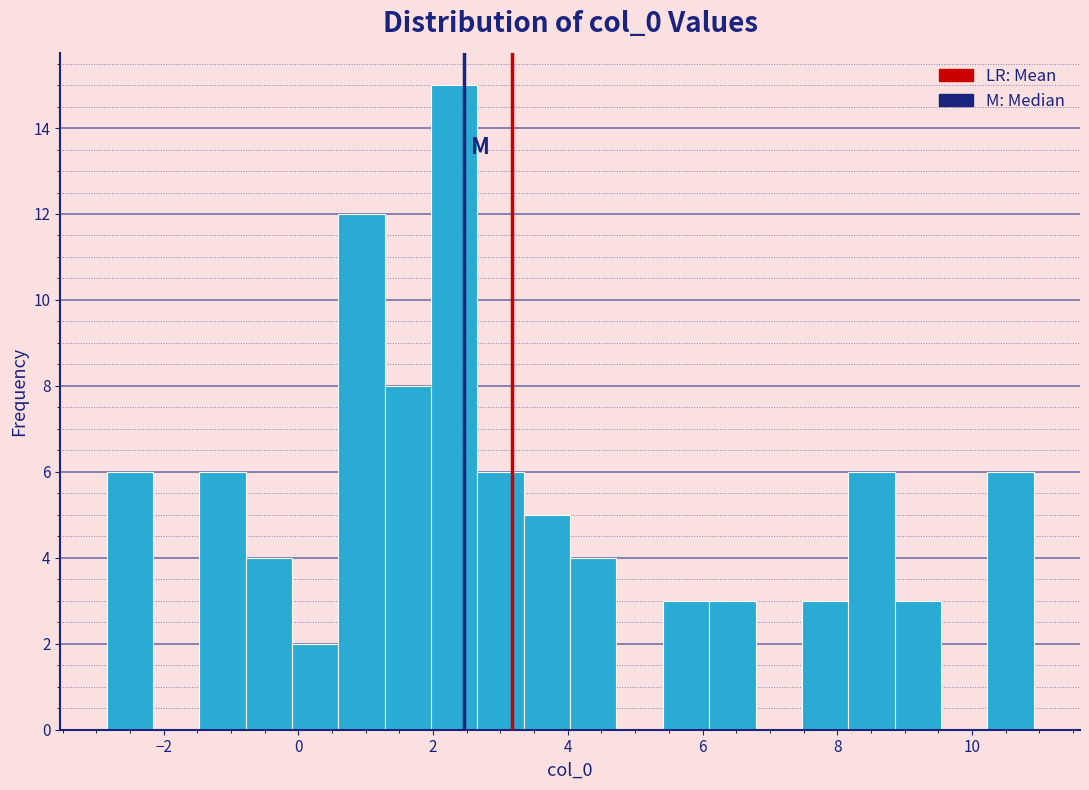

Around what value on the x-axis is the tallest bar? Give the approximate position of its centre, as read against the axis.

2.4